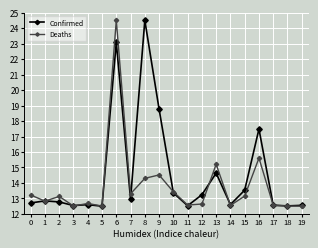

What is the minimum value shown in the chart?

12.5